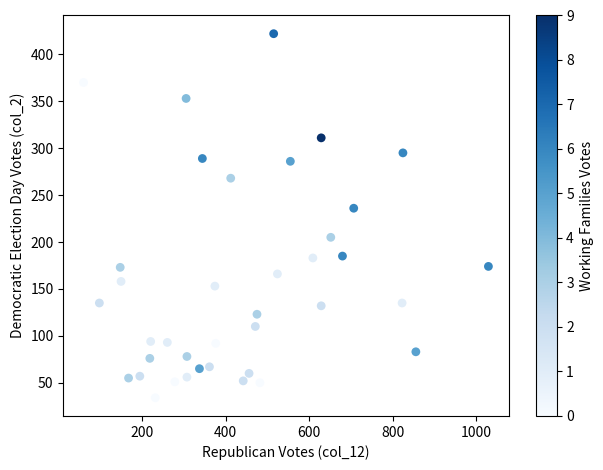

What Y value in the scatter plot is closest to 228?

236